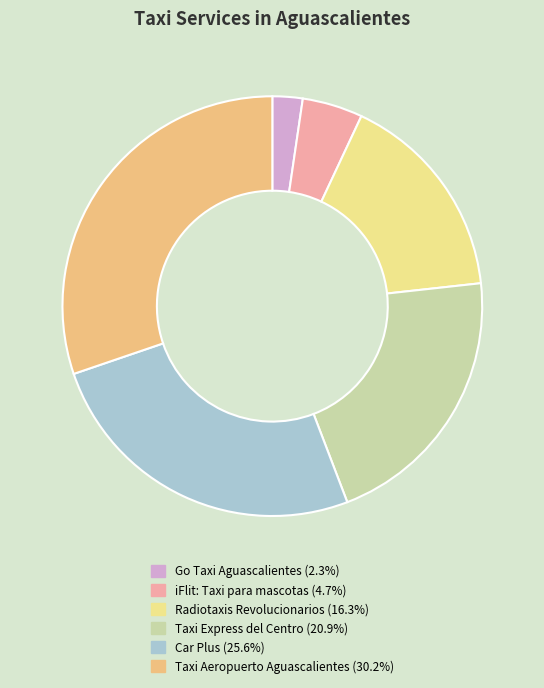

How many segments does this pie chart have?

6